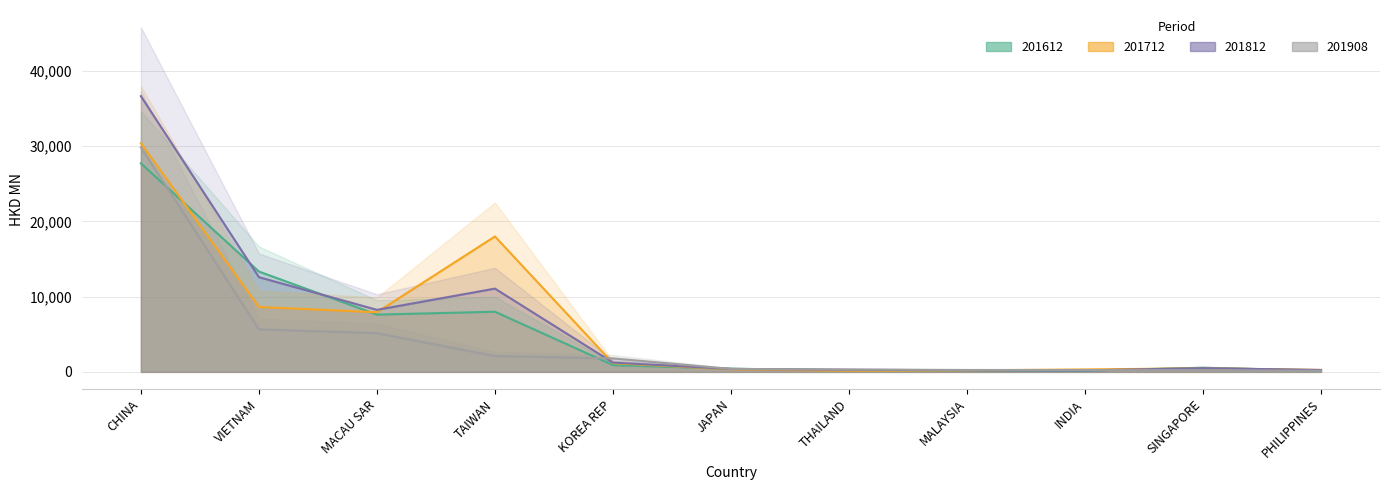

What is the approximate value of 201812 at MALAYSIA?

219.5